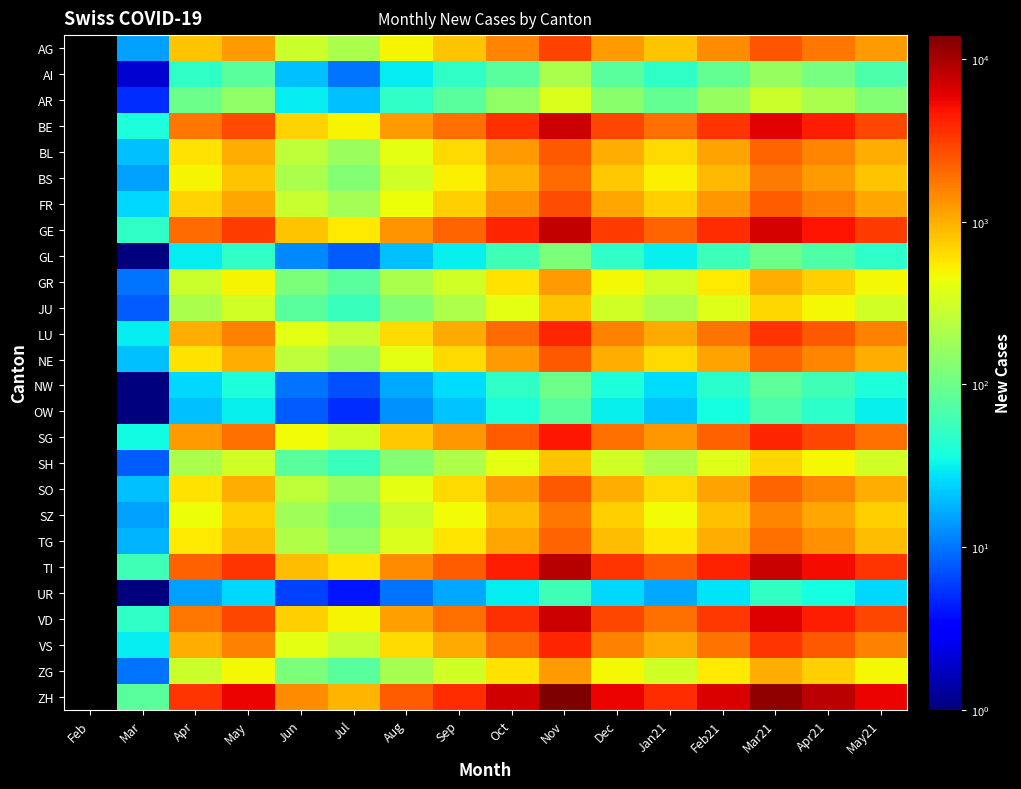

What is the total value across all series at Jul?

5574